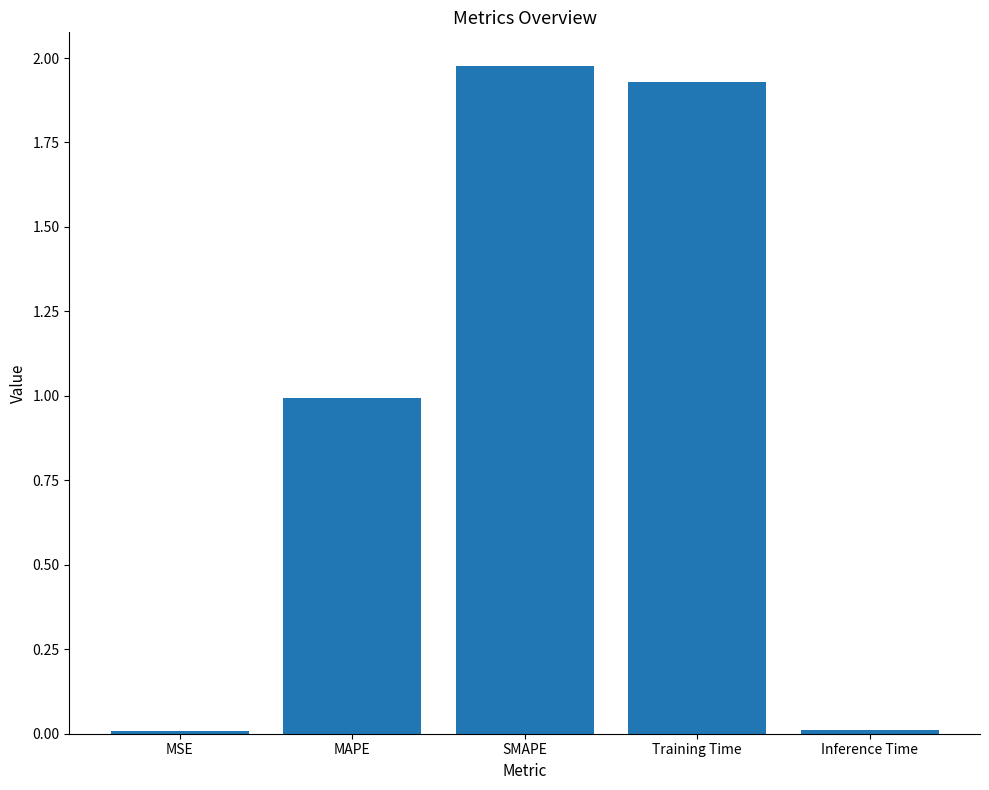

What is the change in value from MAPE to SMAPE?

+1.0